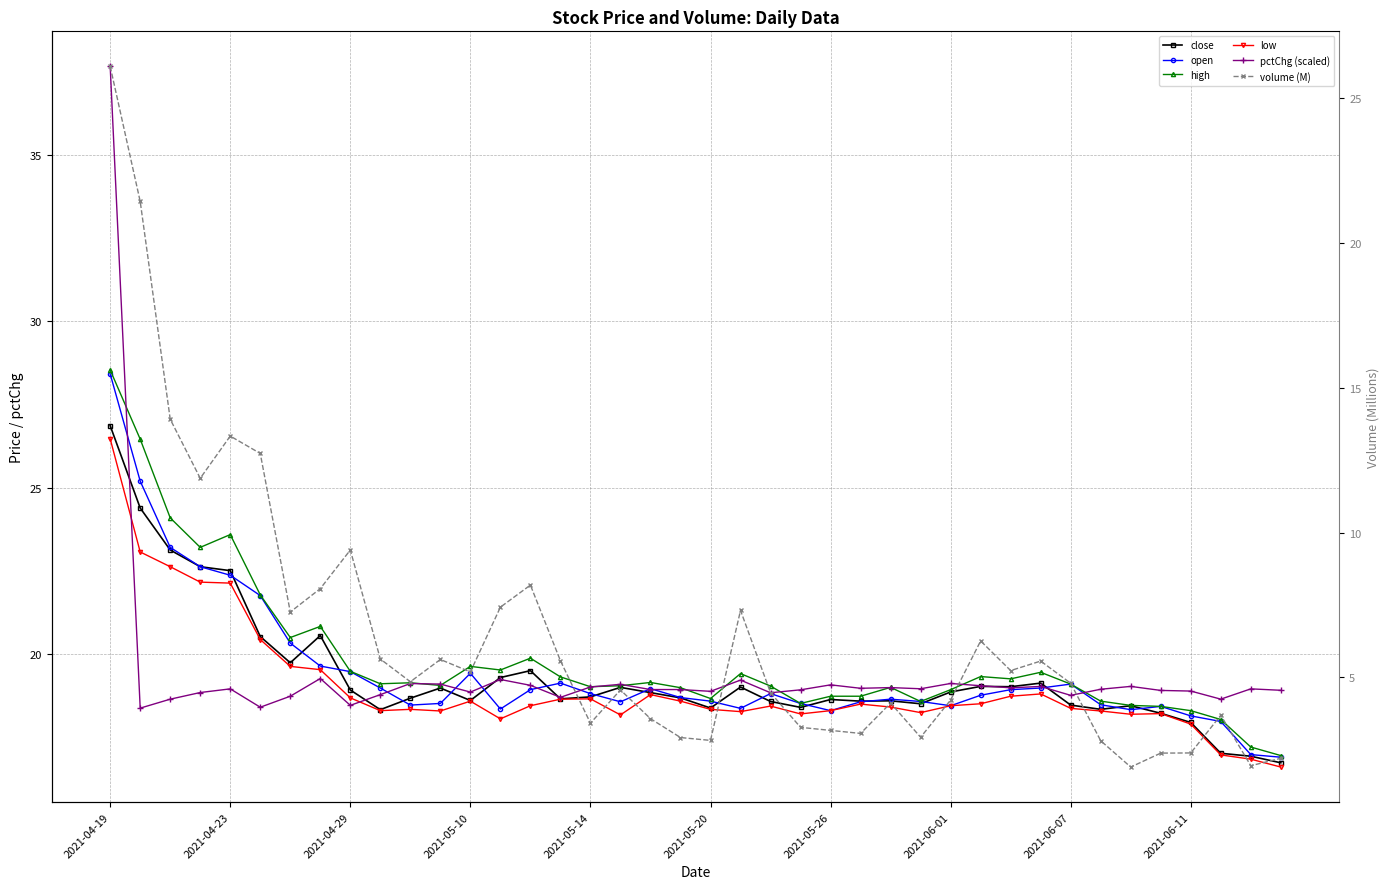

What is the sum of all high values?

793.4